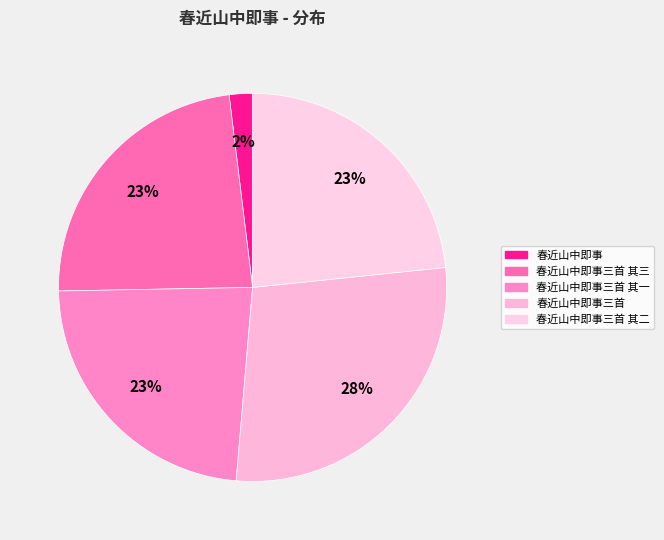

Do 春近山中即事三首 其二 and 春近山中即事三首 其三 together represent more than half of the pie?

No